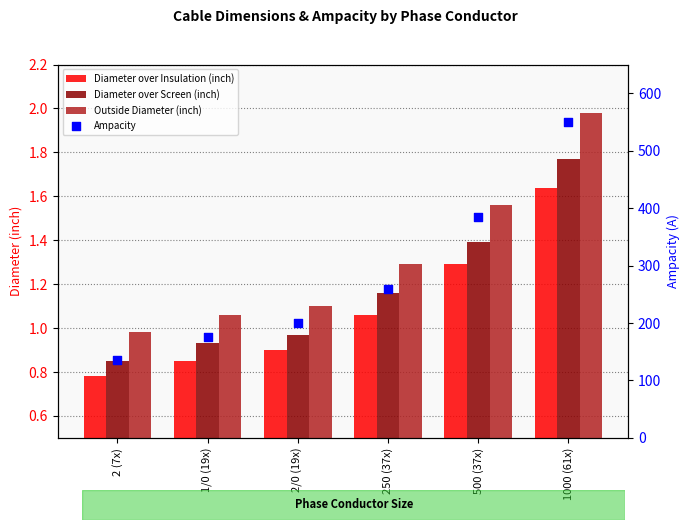

Which series reaches the maximum Y coordinate?

Ampacity